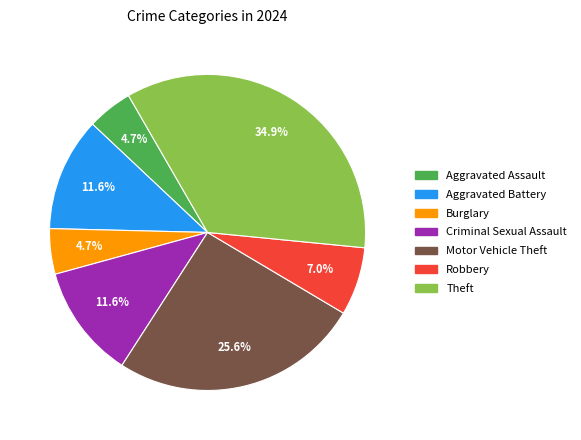

What is the ratio of the value at Theft to the value at Motor Vehicle Theft?

1.4